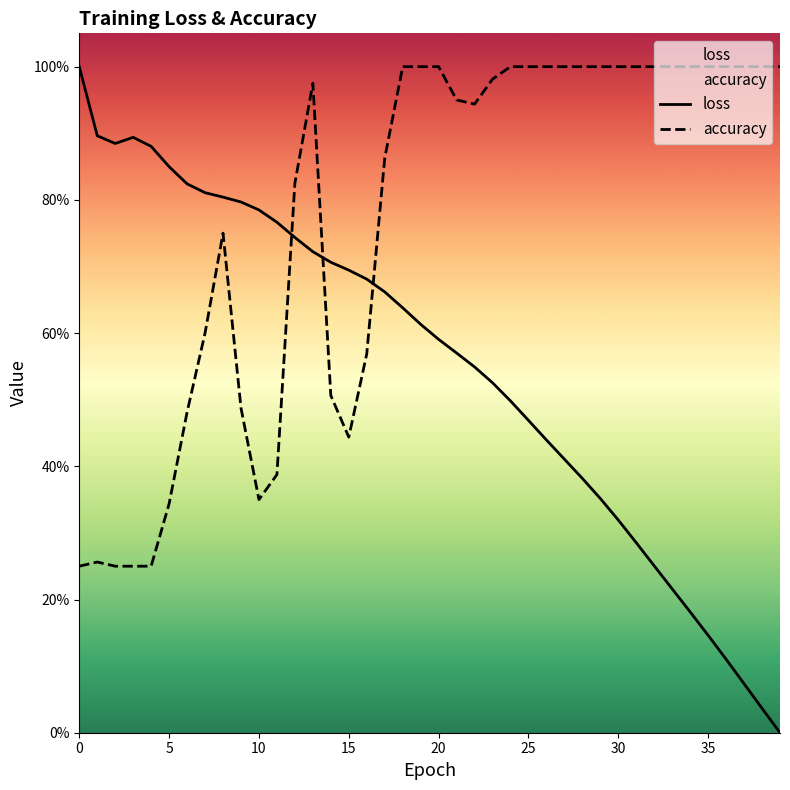

How many interior local peaks does the loss series have?

1